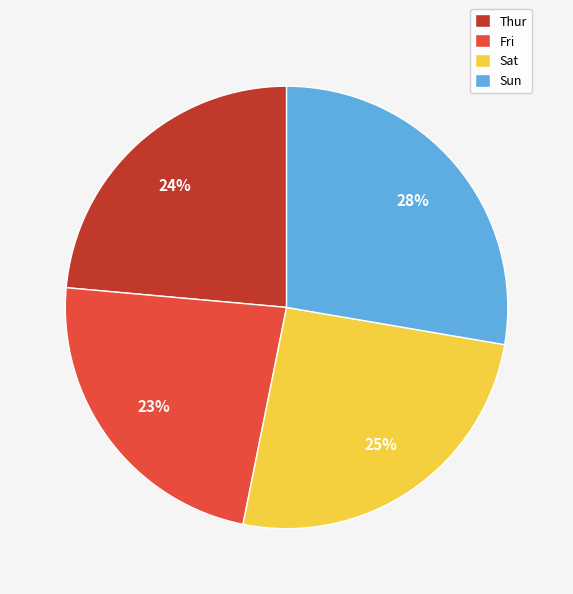

Which category has the biggest portion of the pie?

Sun